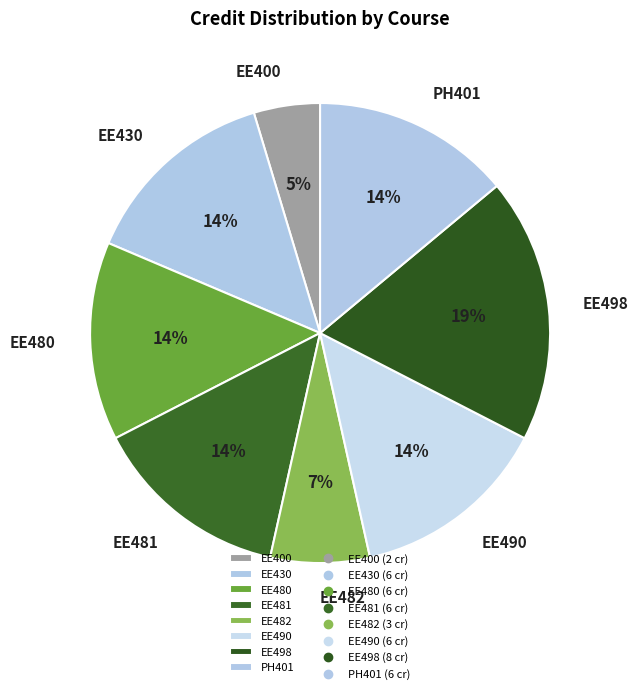

How many slices are in this pie chart?

8